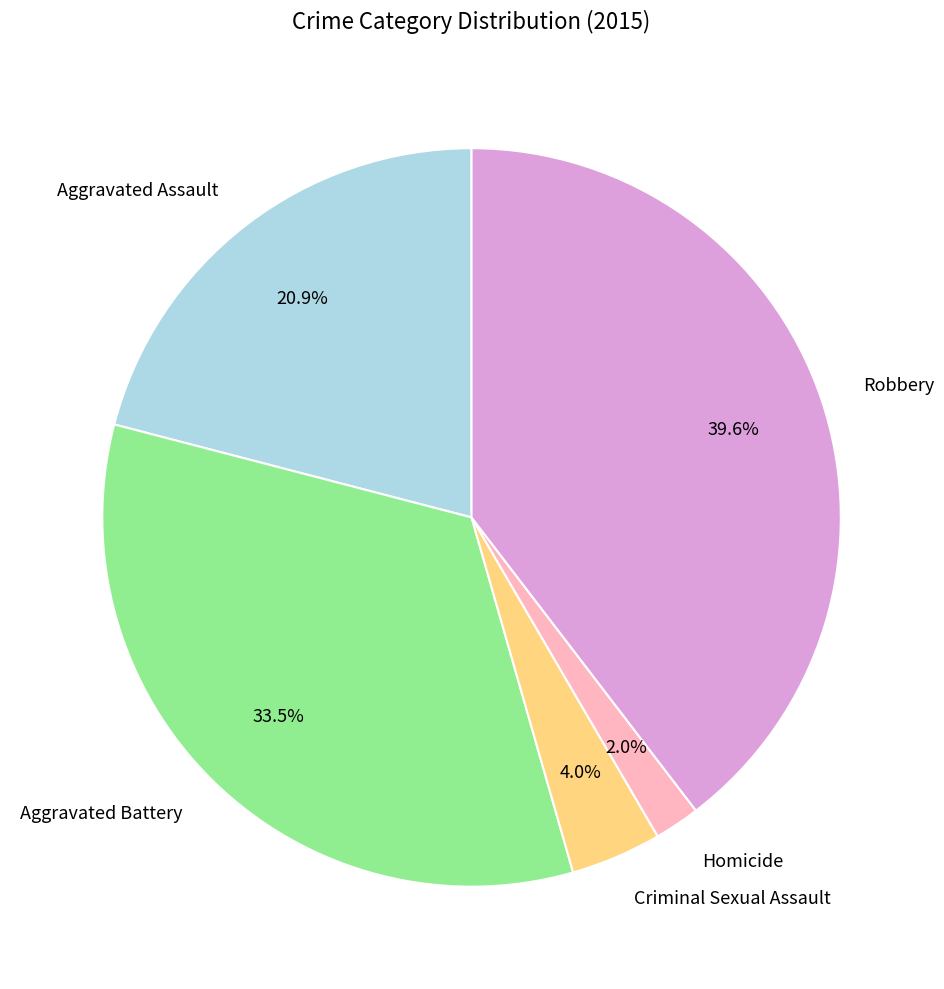

What percentage is the Robbery slice, to the nearest percent?

40%